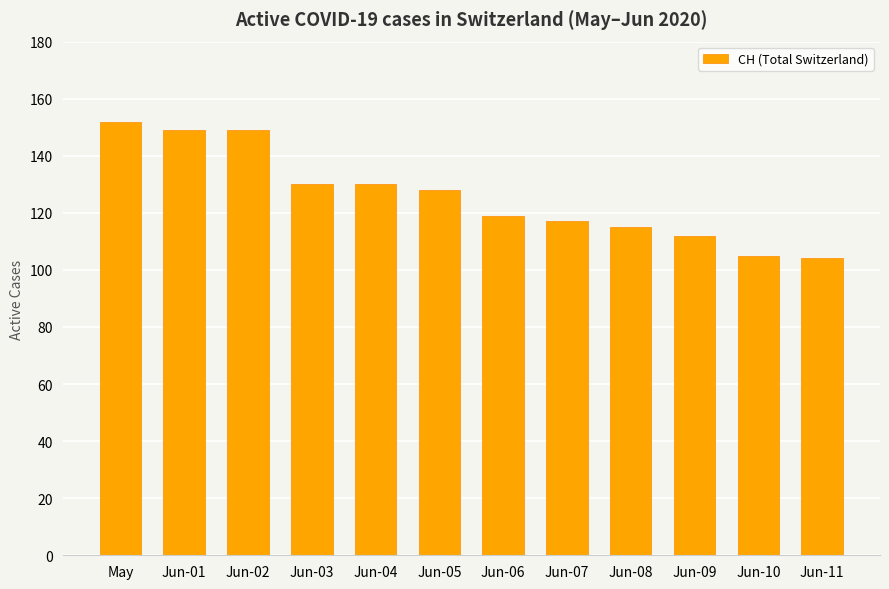

Where does the data first go above 128?

May